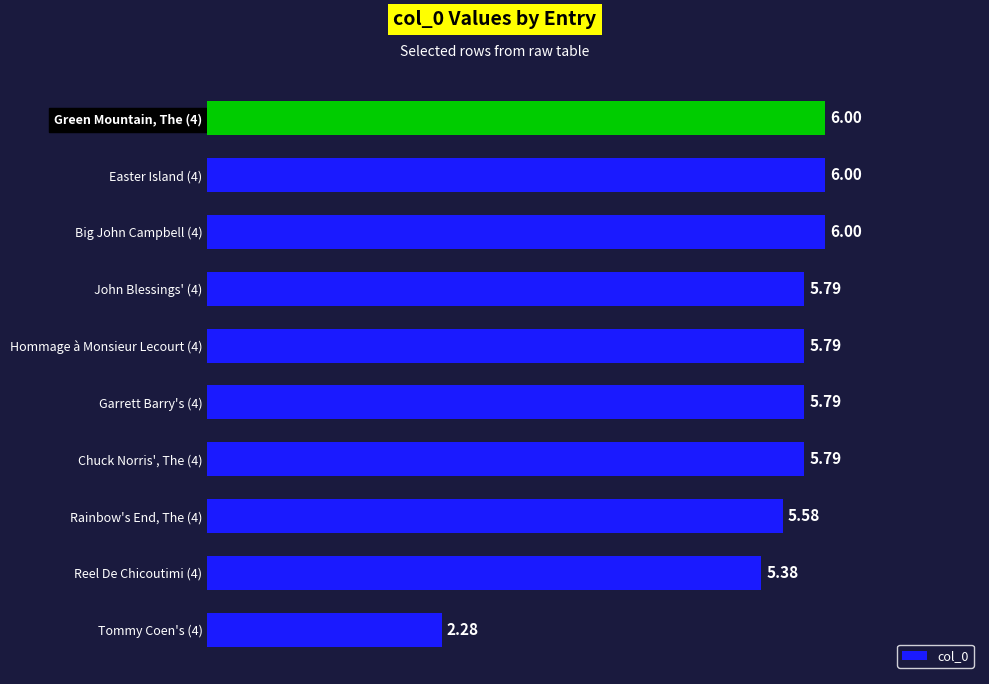

What is the sum of all values?

54.4